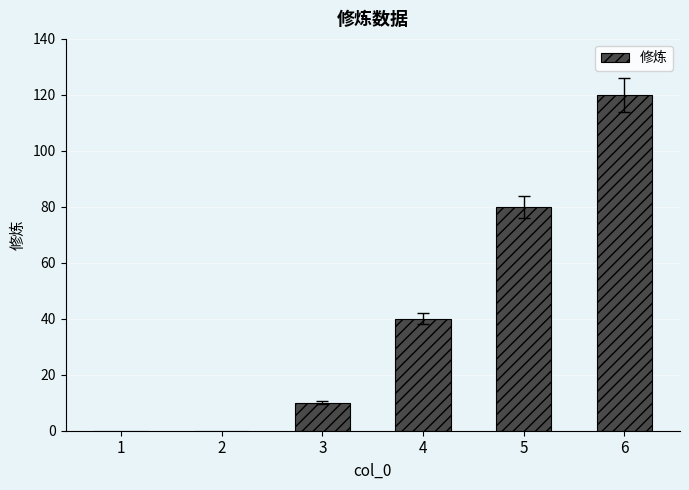

What is the change in value from 1 to 6?

+120